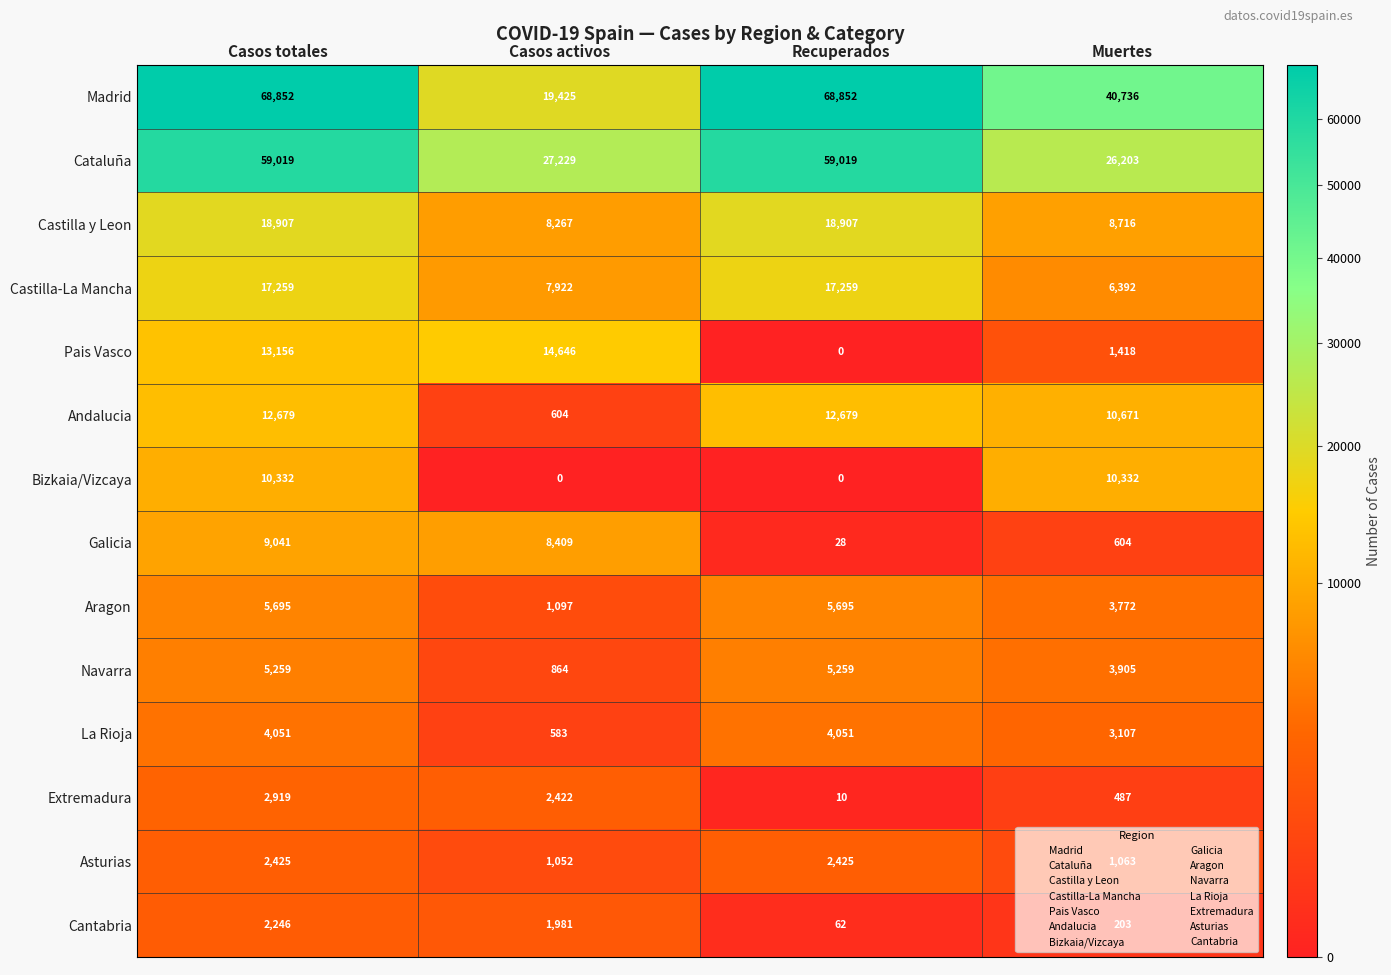

What is the sum of all Asturias values?

6965